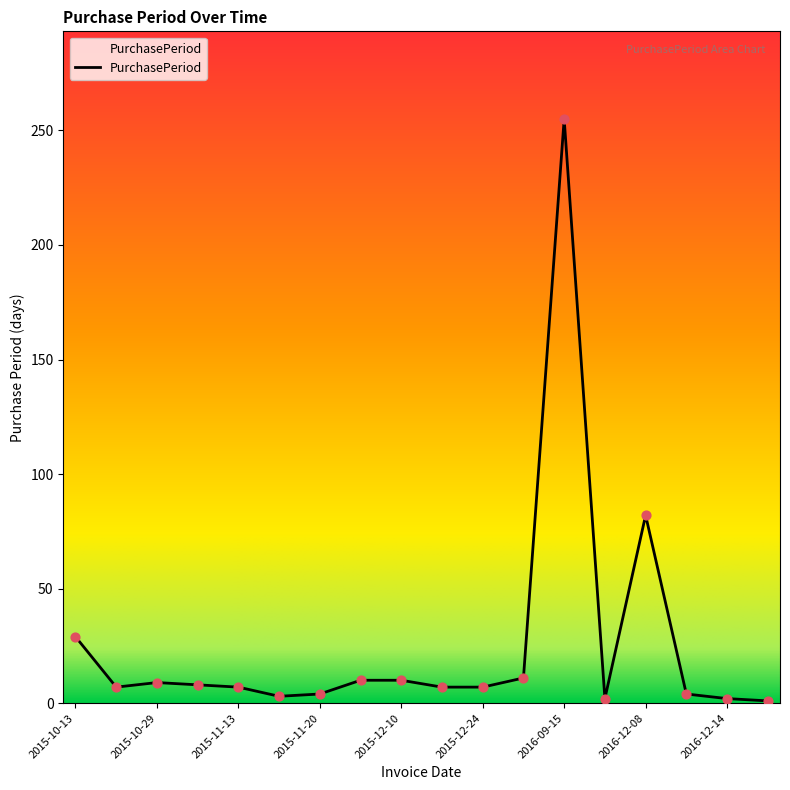

What is the greatest value displayed?

255